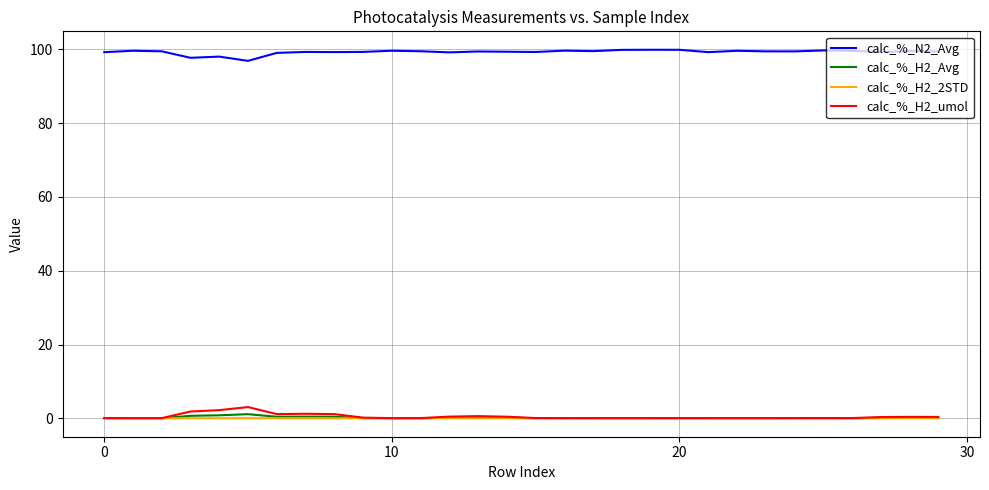

Which series has the largest total across all categories?

calc_%_N2_Avg